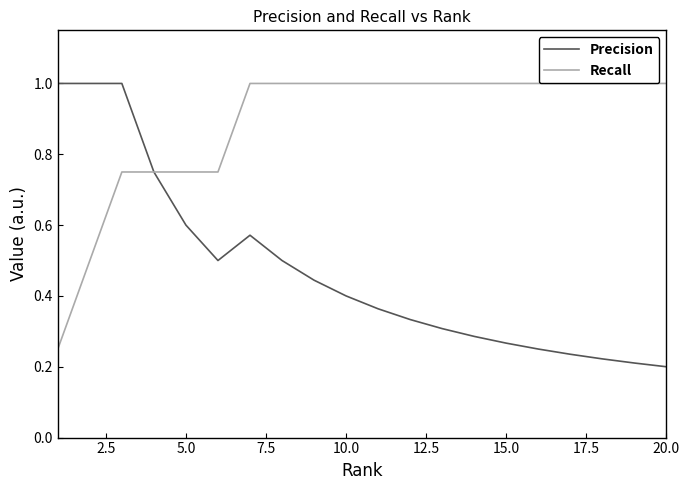

Which series has the widest spread of values?

Precision